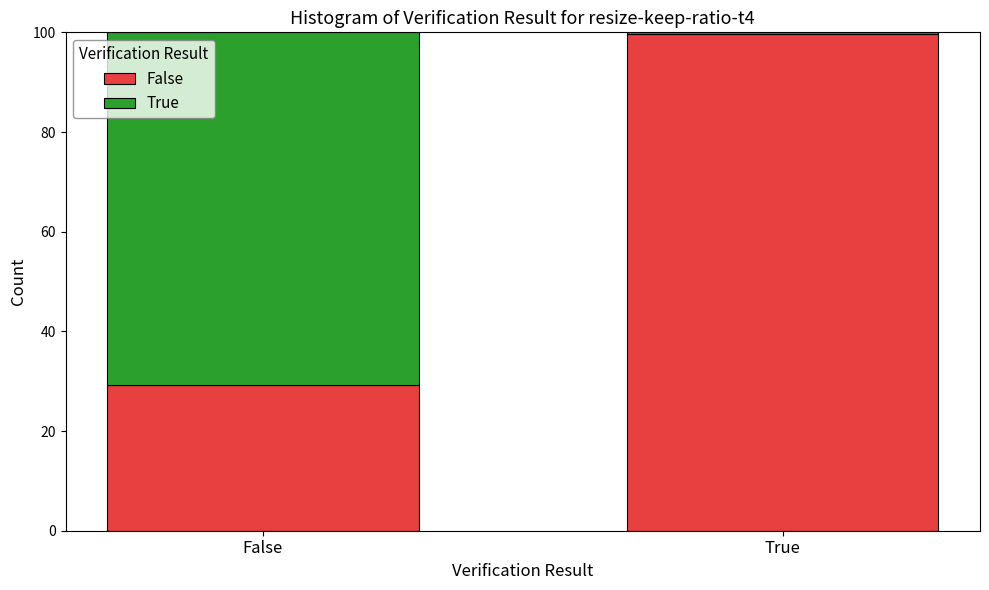

What is the maximum value for False?

99.8